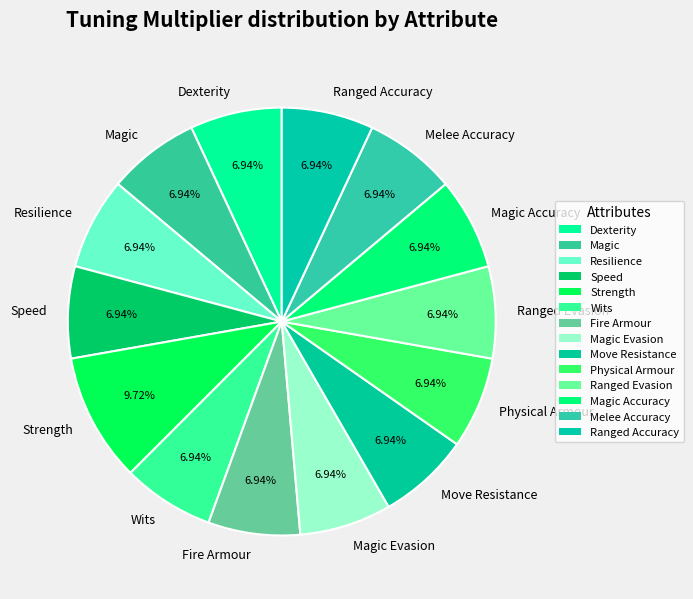

Count the number of slices in the pie.

14